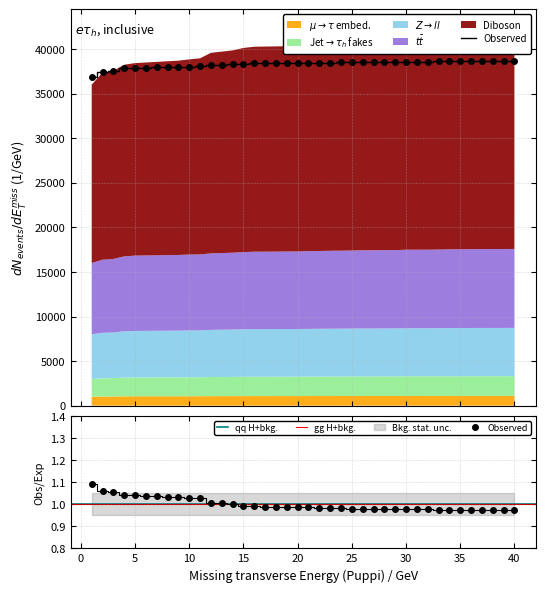

Reading right to left, list all the values displayed in this chart.

38662	38661	38660	38656	38652	38641	38635	38614	38601	38601	38599	38552	38550	38539	38535	38514	38496	38482	38461	38443	38418	38414	38409	38403	38398	38359	38299	38267	38230	38079	38045	37976	37963	37950	37925	37902	37852	37550	37474	36902